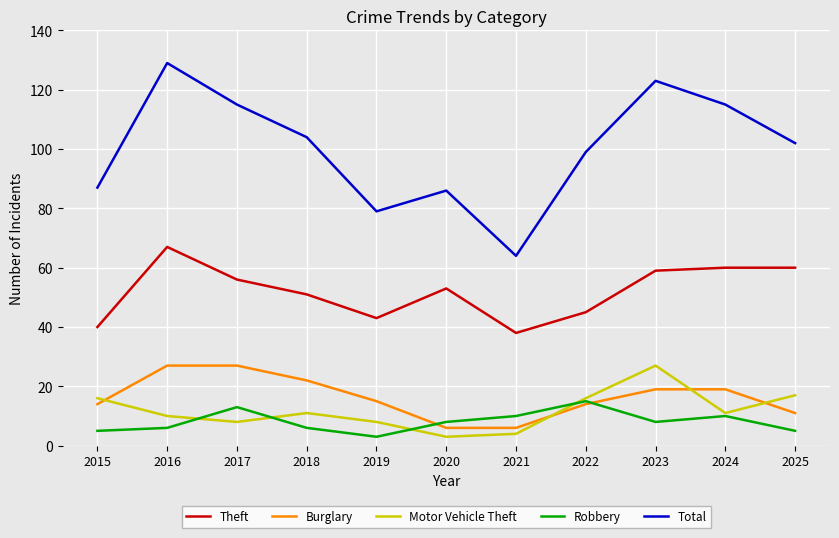

Which series has the largest range (max minus min)?

Total